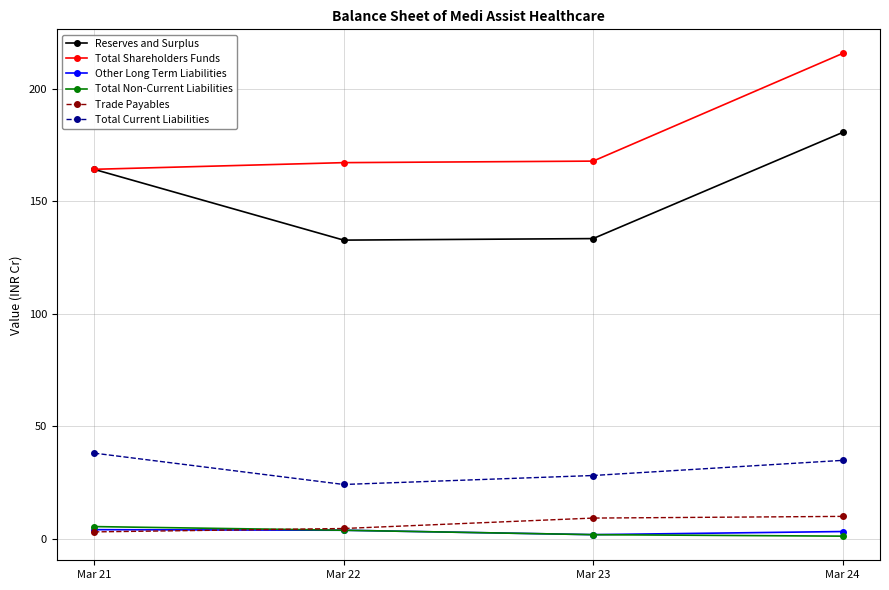

At which category is the sum across all series the highest?

Mar 24